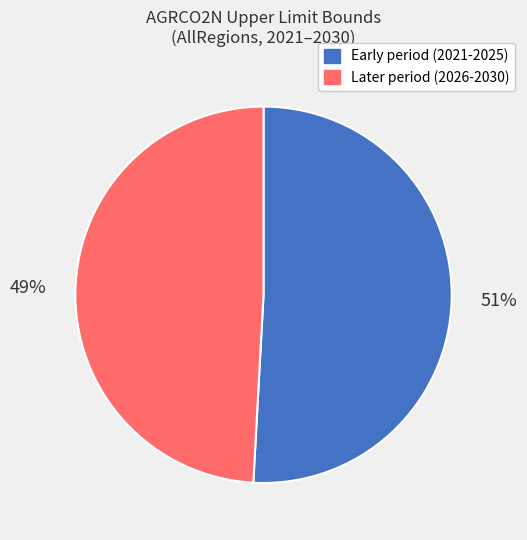

The Early period (2021-2025) slice represents 51% of the pie. True or false?

True